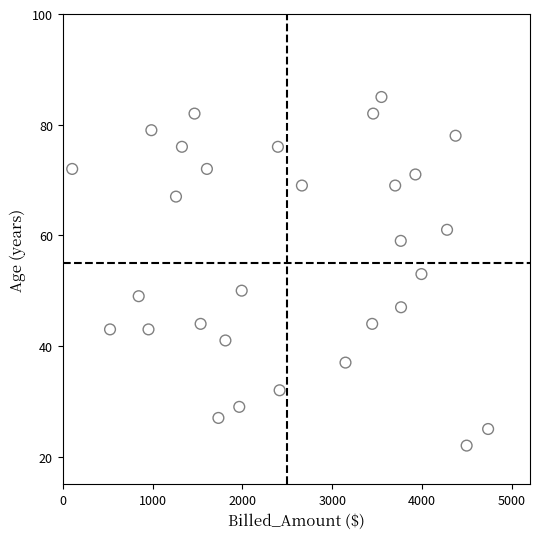

What is the range of X values (max minus min)?

4628